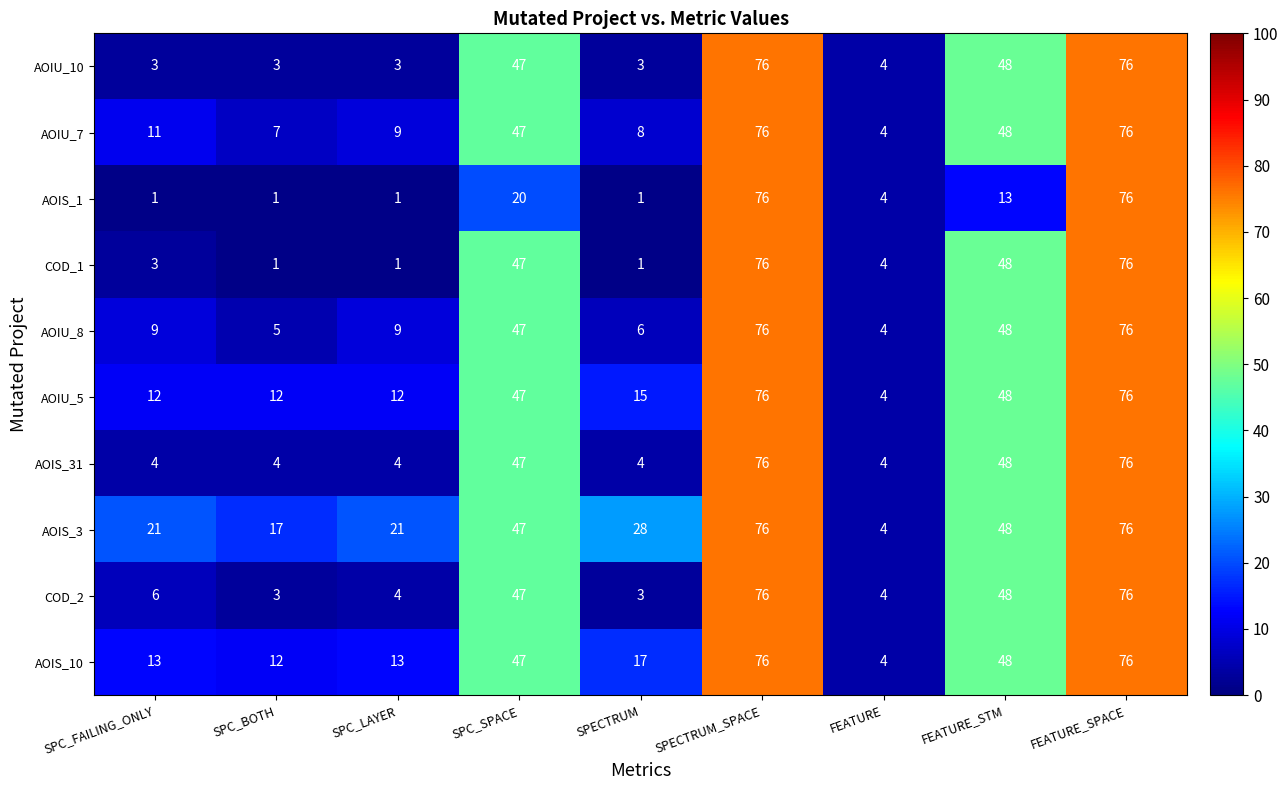

Read the COD_2 value at SPECTRUM_SPACE.

76